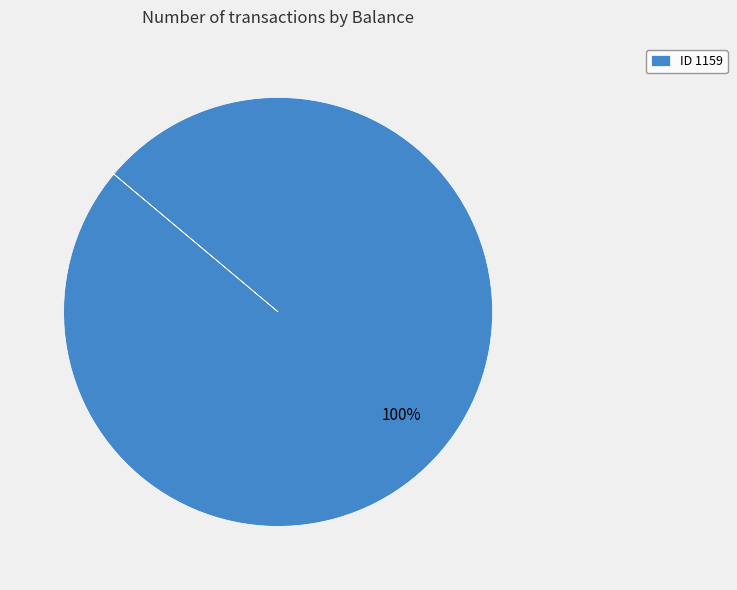

Does any single category account for the majority?

Yes